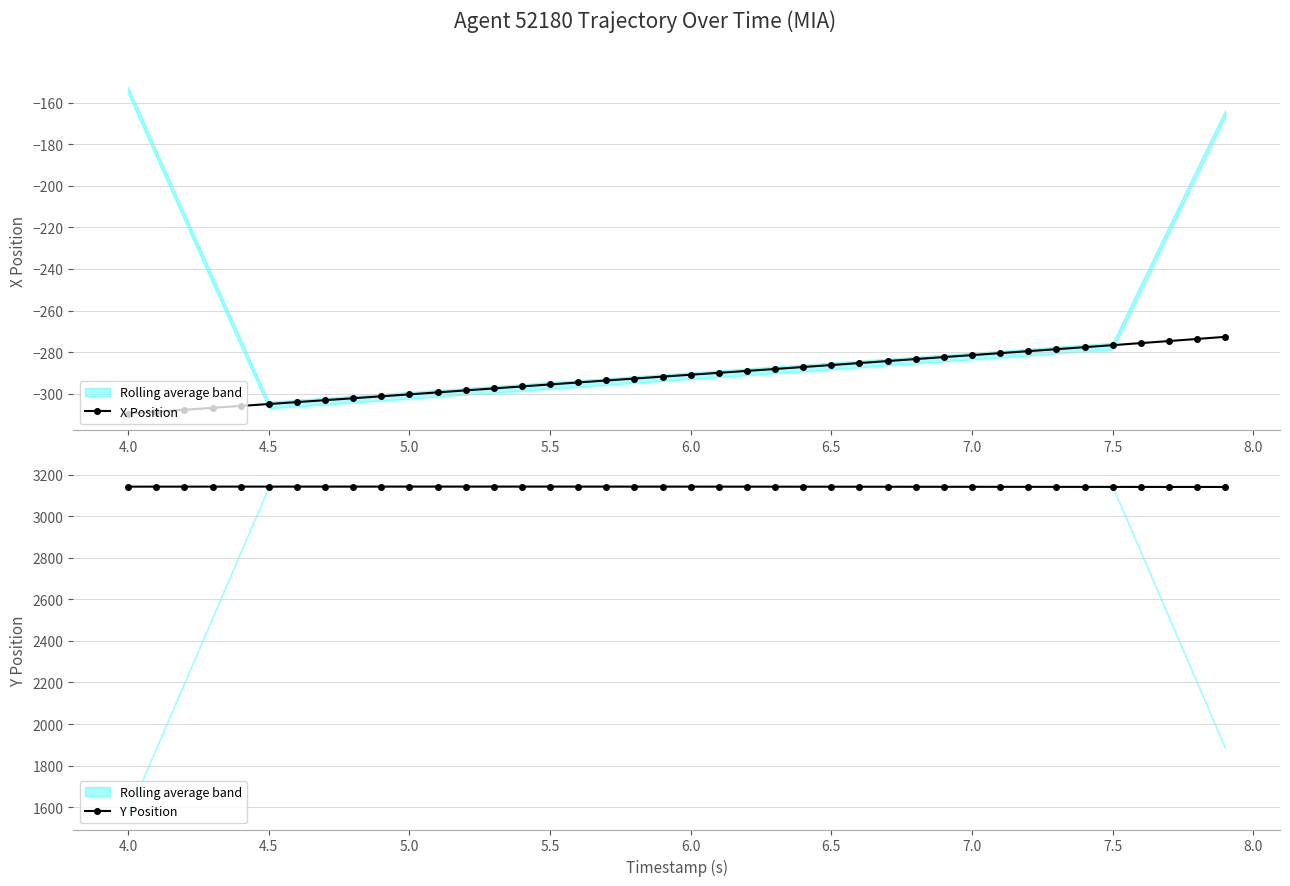

What is the minimum value for Y Position?

3140.9